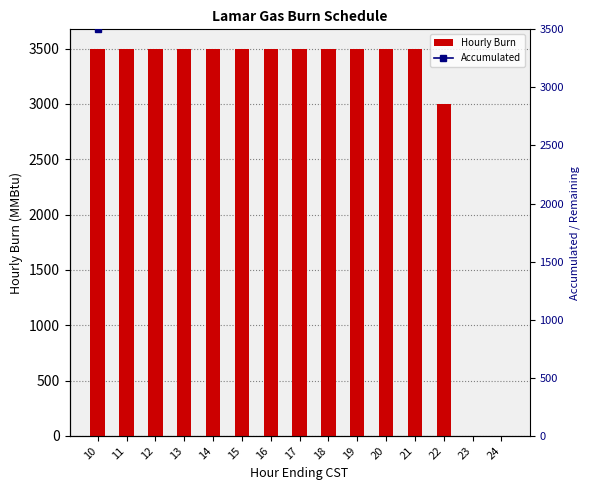

True or false: Accumulated has a value of 50117 at 18.

False